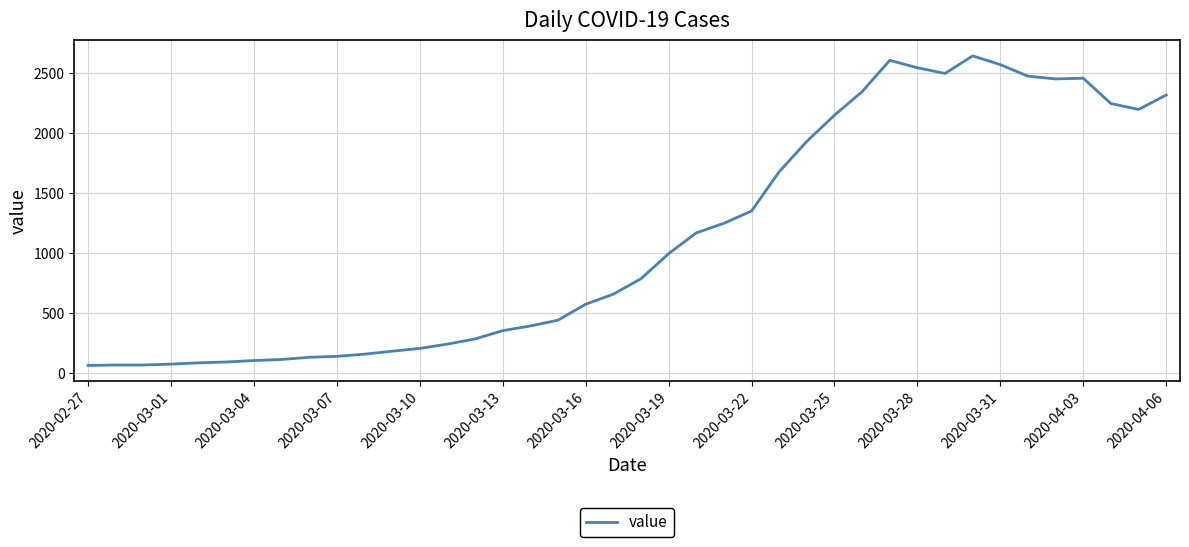

What is the difference between the maximum and minimum values?

2578